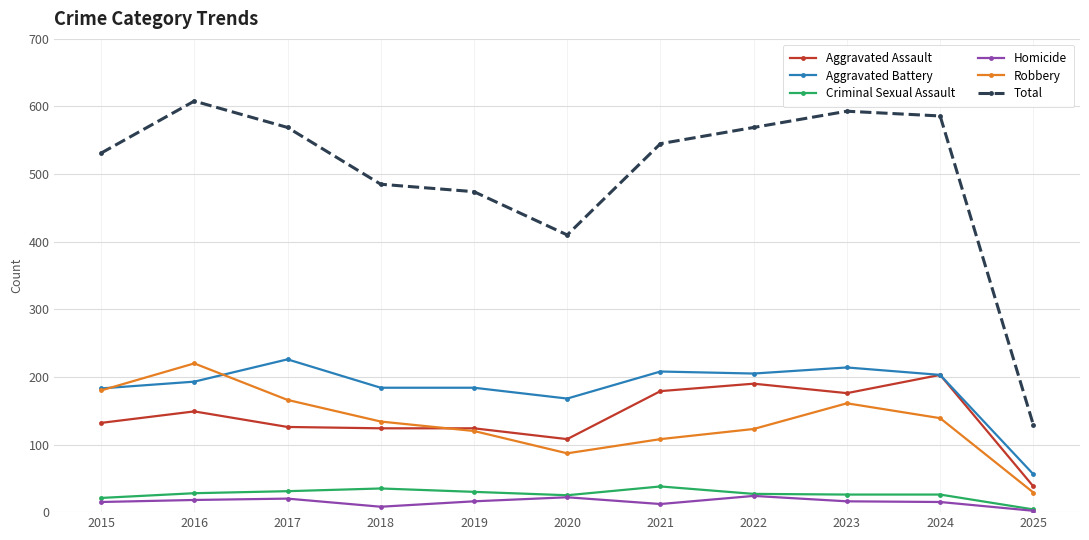

What is the value of the Homicide point at the 8th from the left?

24